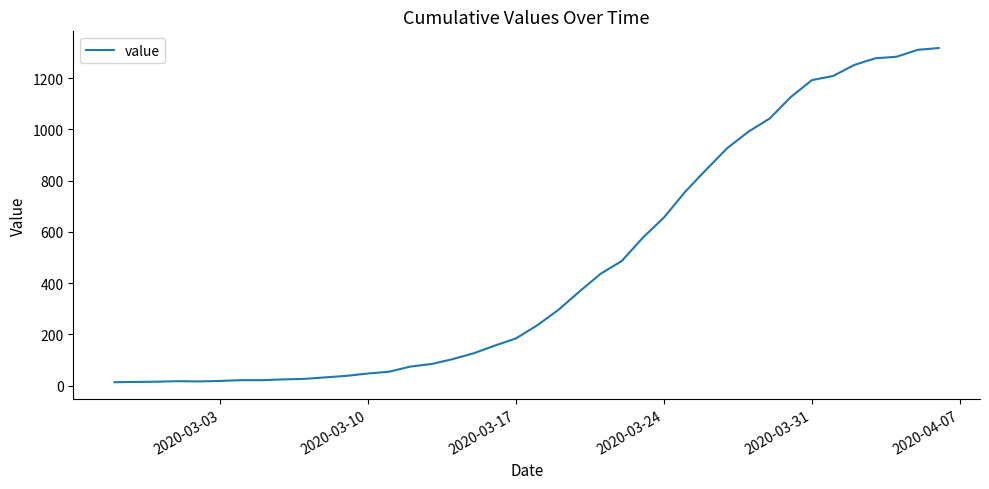

What is the greatest value displayed?

1317